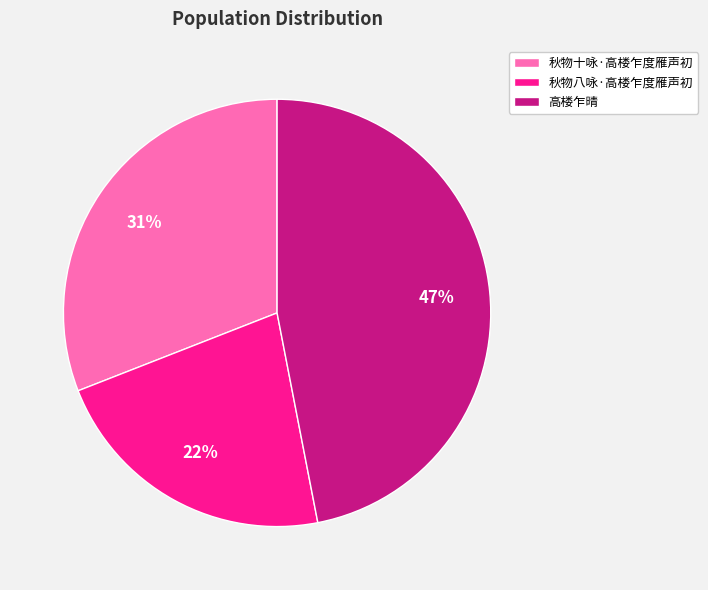

Between 秋物八咏·高楼乍度雁声初 and 秋物十咏·高楼乍度雁声初, which is larger?

秋物十咏·高楼乍度雁声初